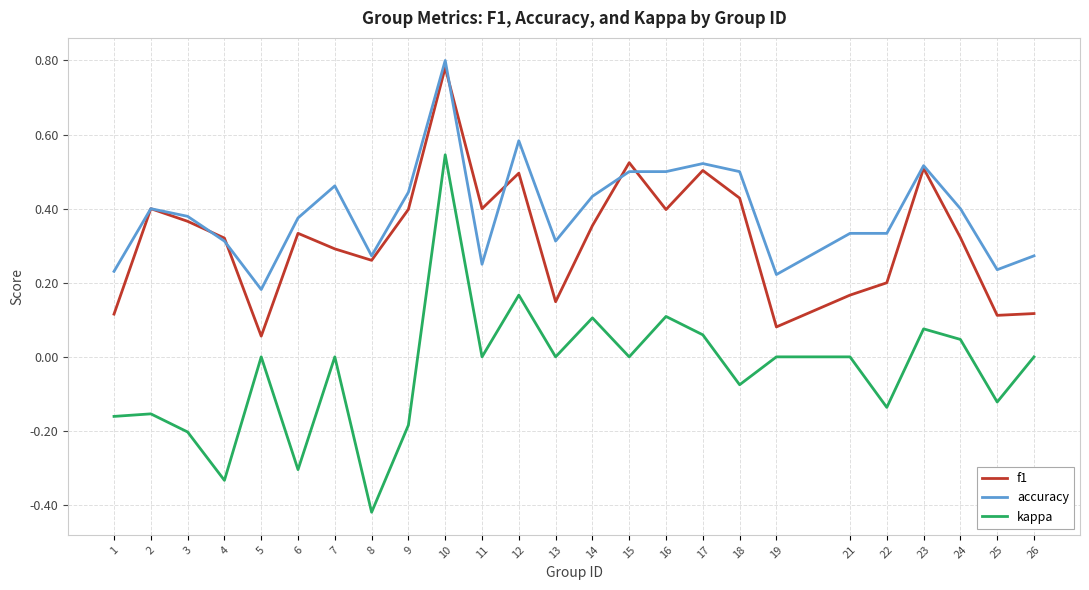

What are all the series names shown in the legend?

f1, accuracy, kappa